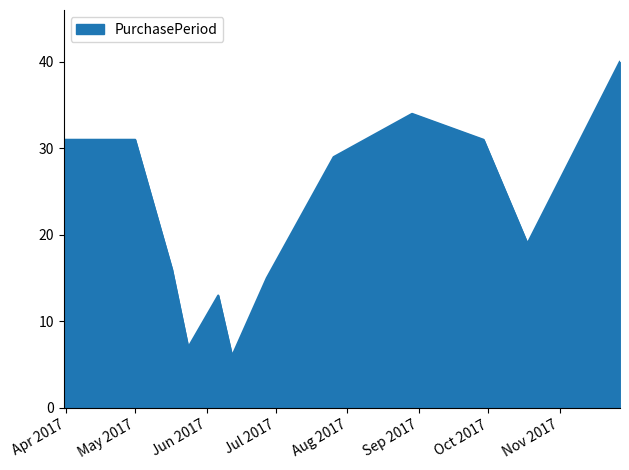

What is the smallest value displayed?

6